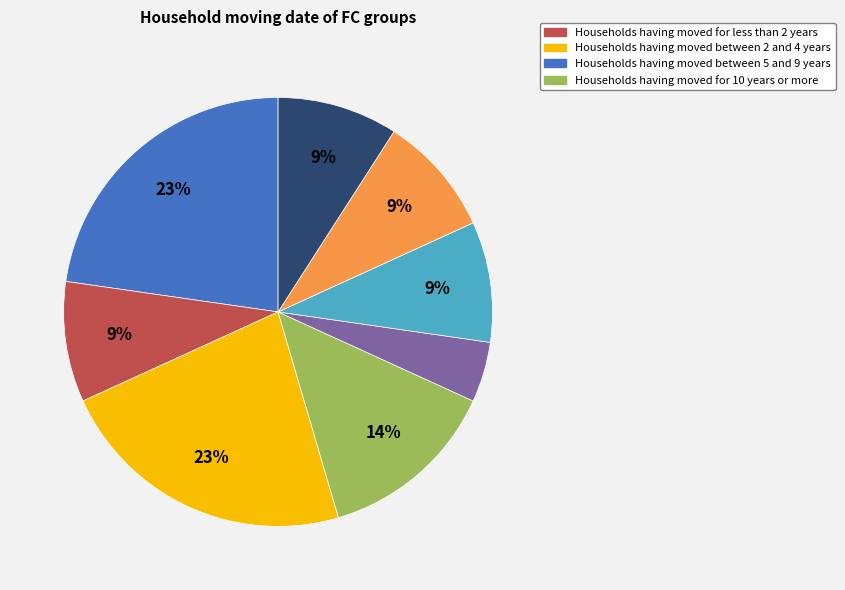

To the nearest percent, what is the difference between the largest and smallest slice percentages?

18%